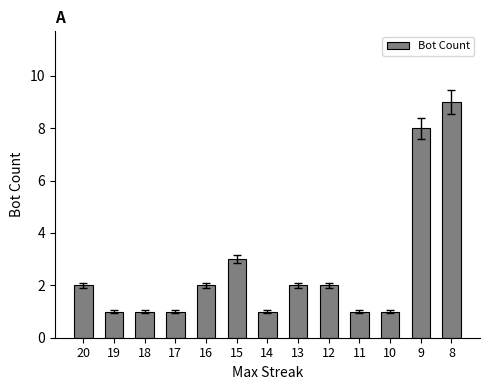

What is the difference between the maximum and minimum values?

8